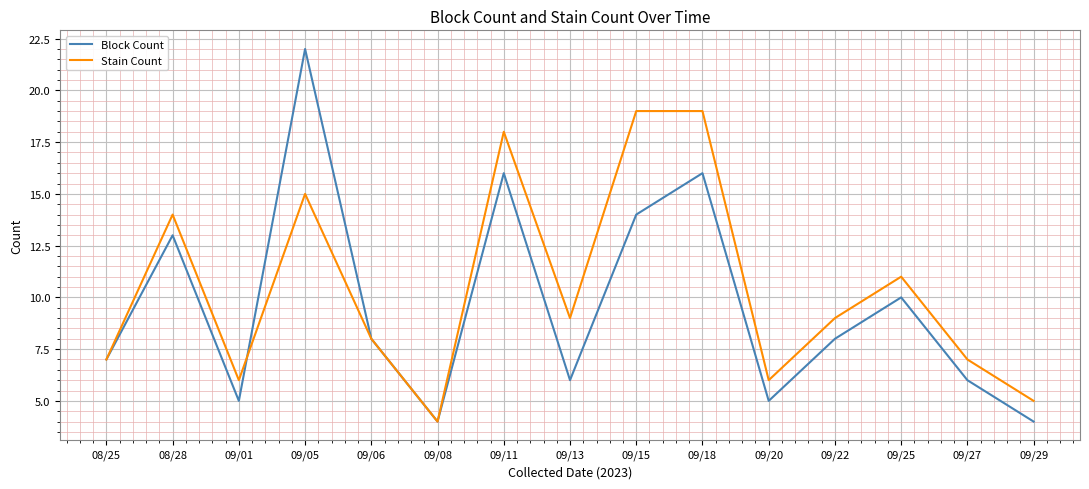

True or false: Stain Count has a value of 6 at 09/01.

True